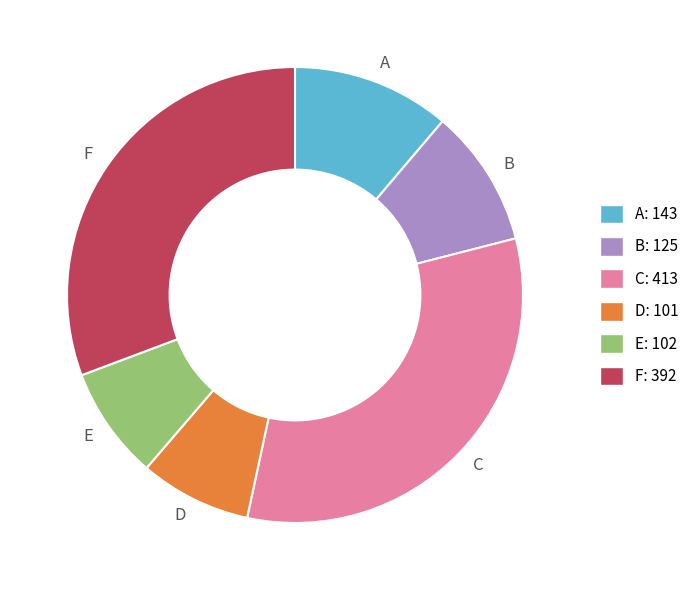

How many segments does this pie chart have?

6